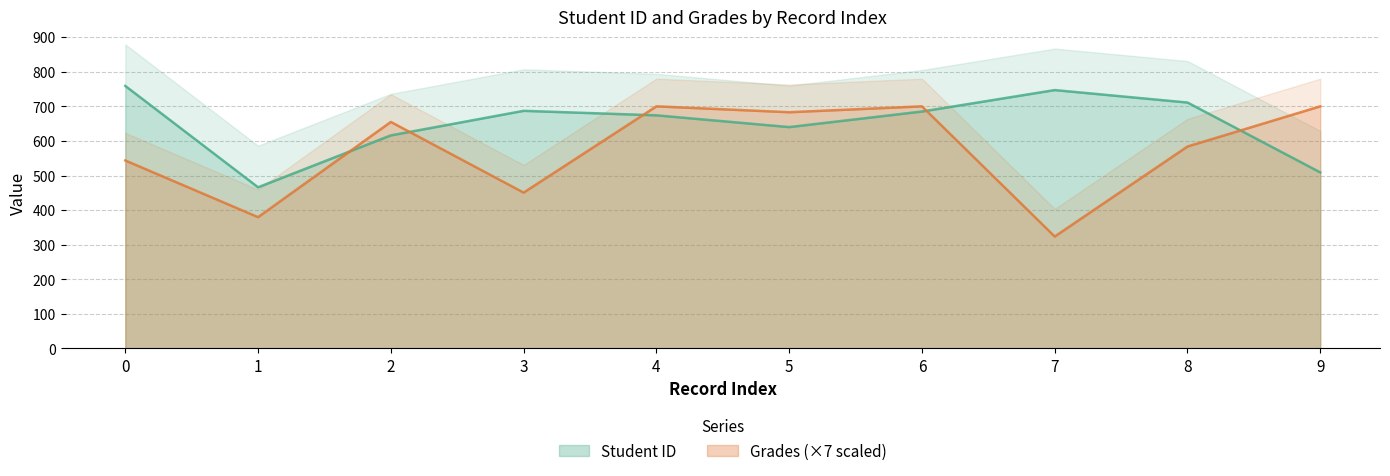

How many times do Grades and Student ID cross each other?

5